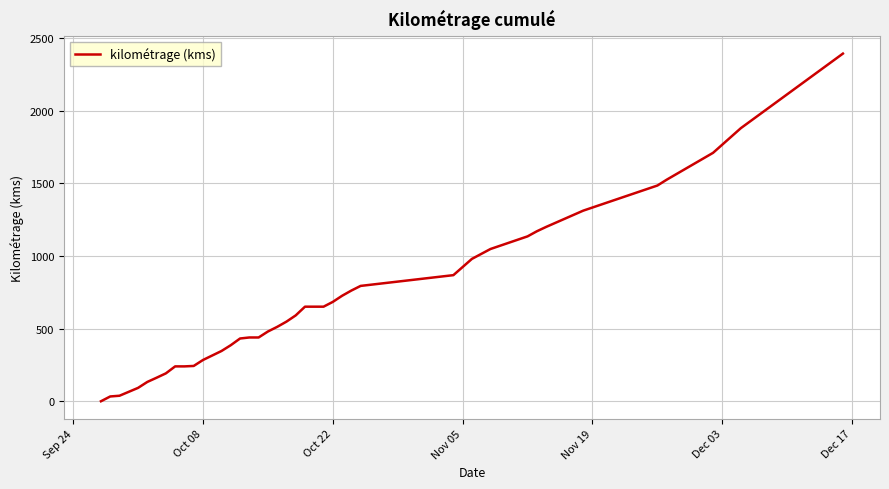

How many series are shown in this chart?

1